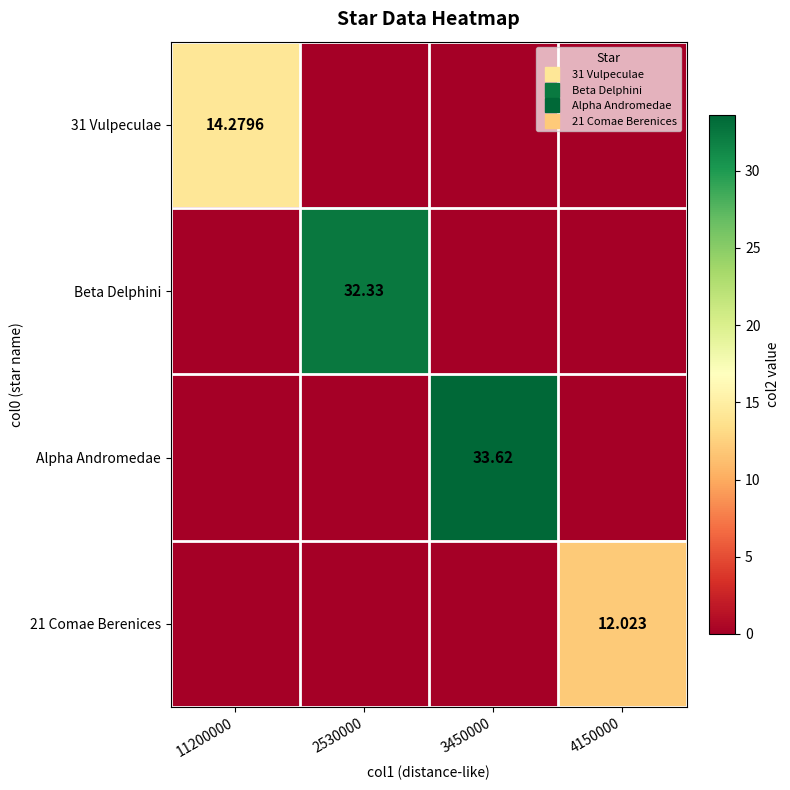

Rank the series at 4150000 from highest to lowest value.

21 Comae Berenices, 31 Vulpeculae, Beta Delphini, Alpha Andromedae